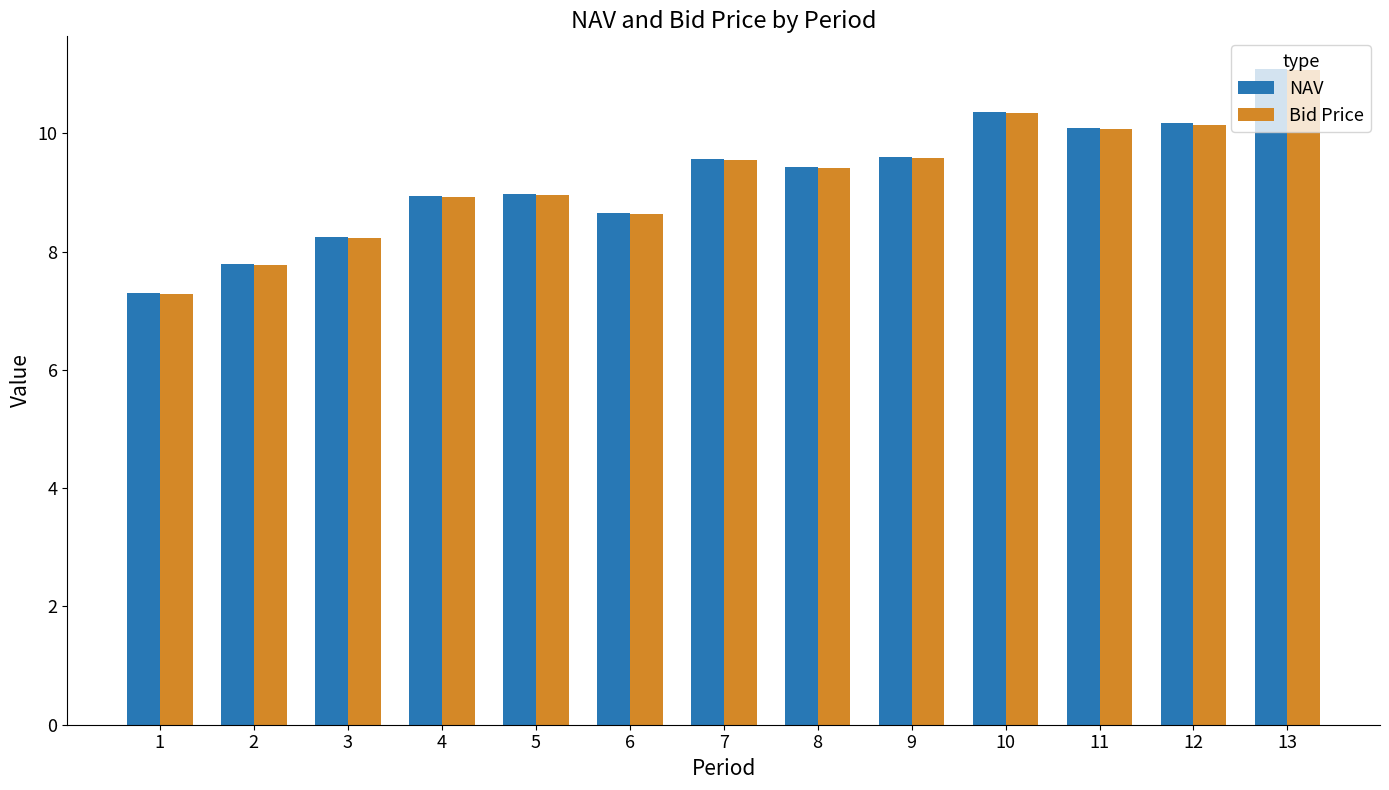

Which category has the lowest value in the NAV series?

1